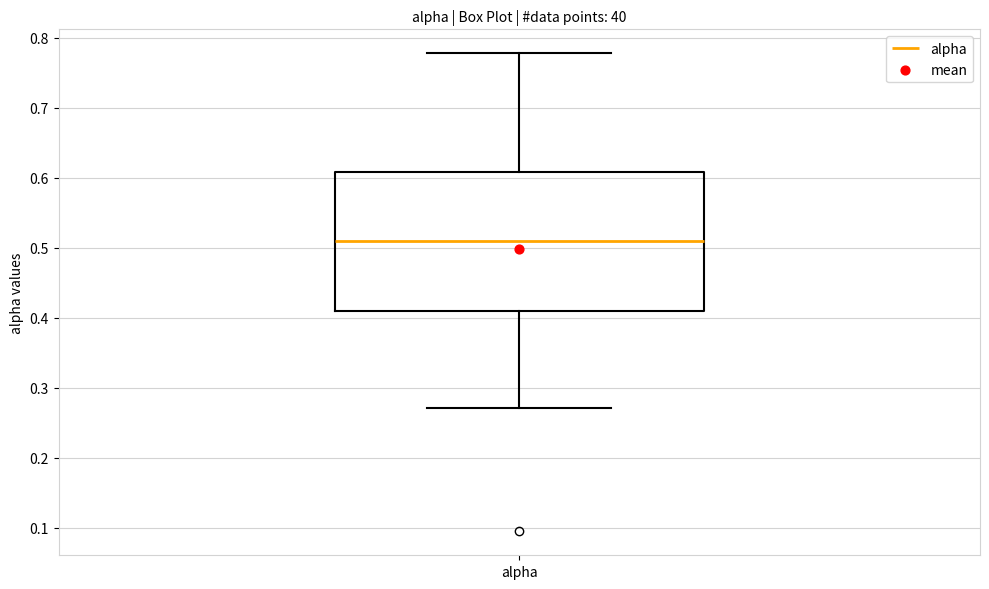

Transcribe this box plot: give where the median line is, the range the box spans, and where the two whiskers end, as read against the y-axis. The values are not printed on the chart, so give them approximately, as read against the axis.

median 0.51, box 0.41 to 0.61, whiskers 0.27 to 0.78